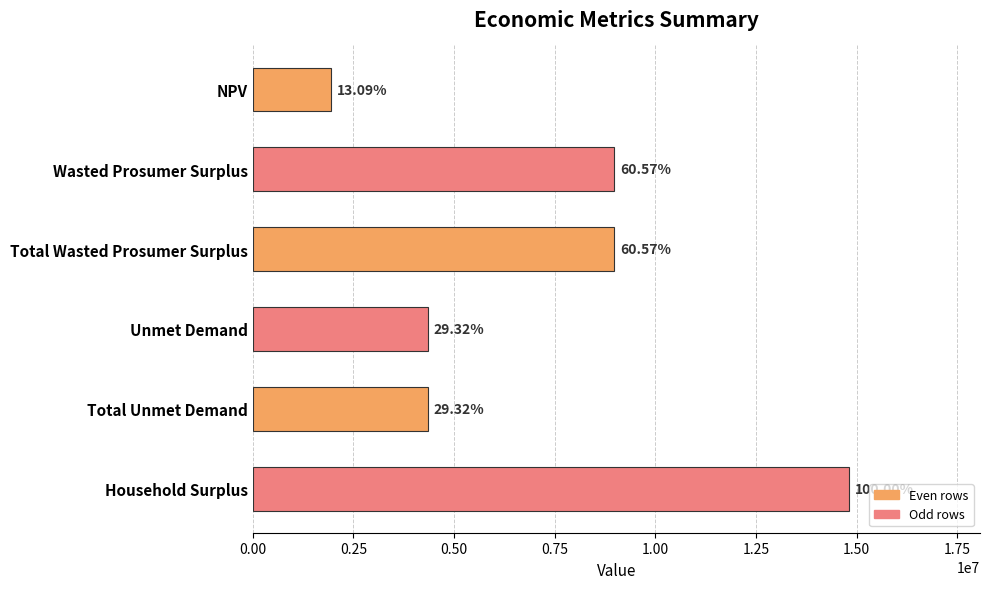

What is the smallest value displayed?

1938385.6